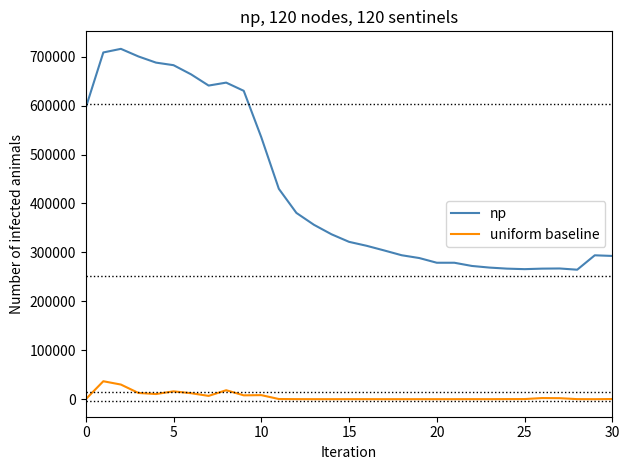

List the series in order of their peak value, lowest first.

uniform baseline, np